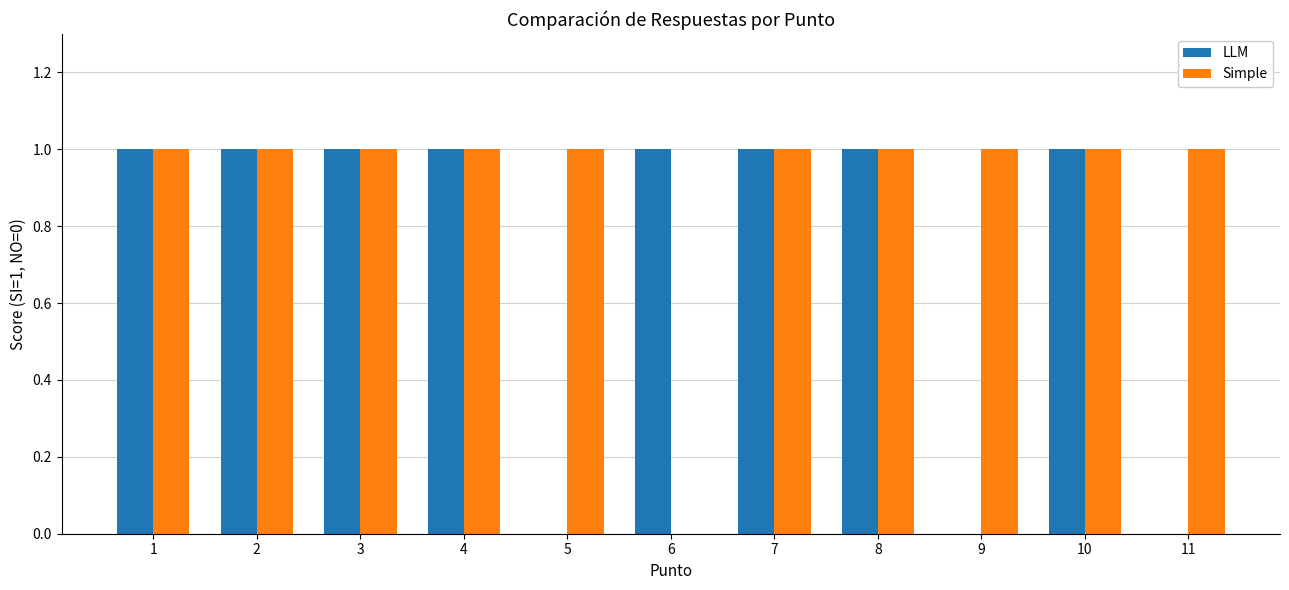

Between 4 and 5, which series saw the biggest shift?

LLM